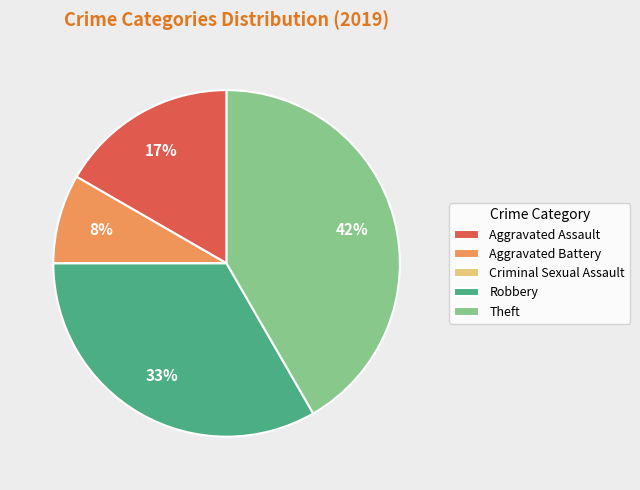

Which has a higher value, Robbery or Theft?

Theft